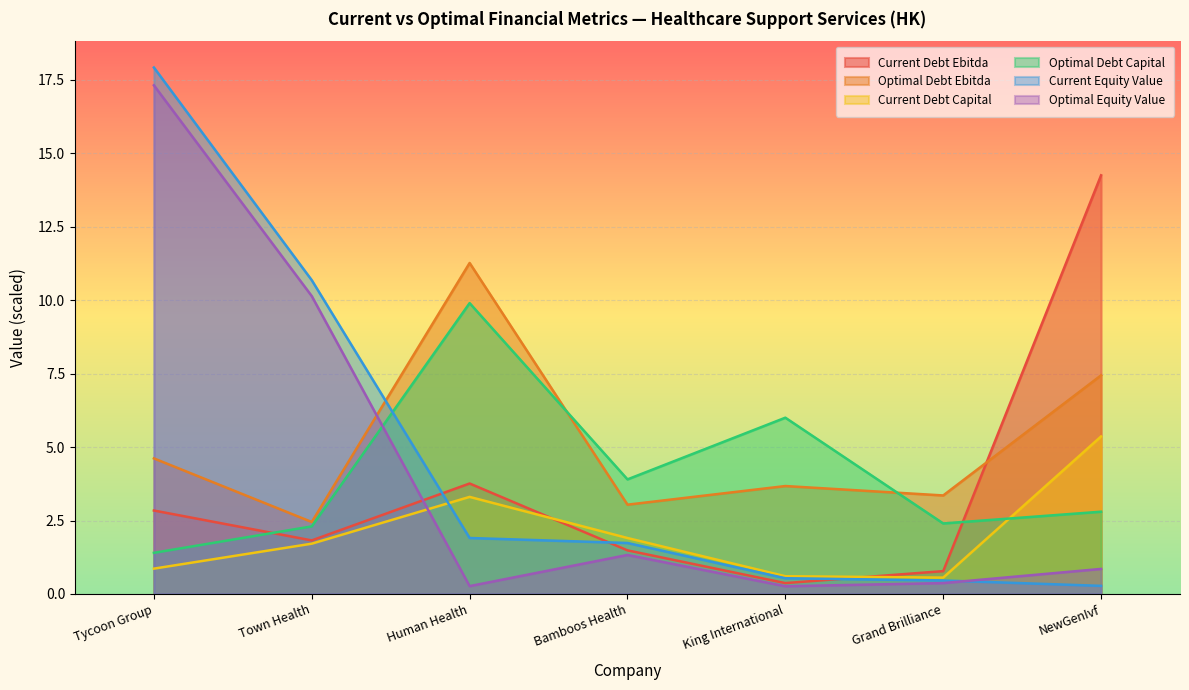

Is the value of current_debt_capital at Grand Brilliance greater than the value of optimal_equity_value at Grand Brilliance?

Yes